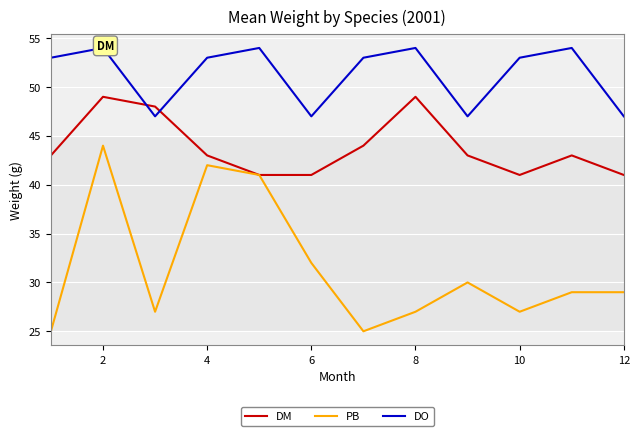

The PB series shows 15 at 10. True or false?

False